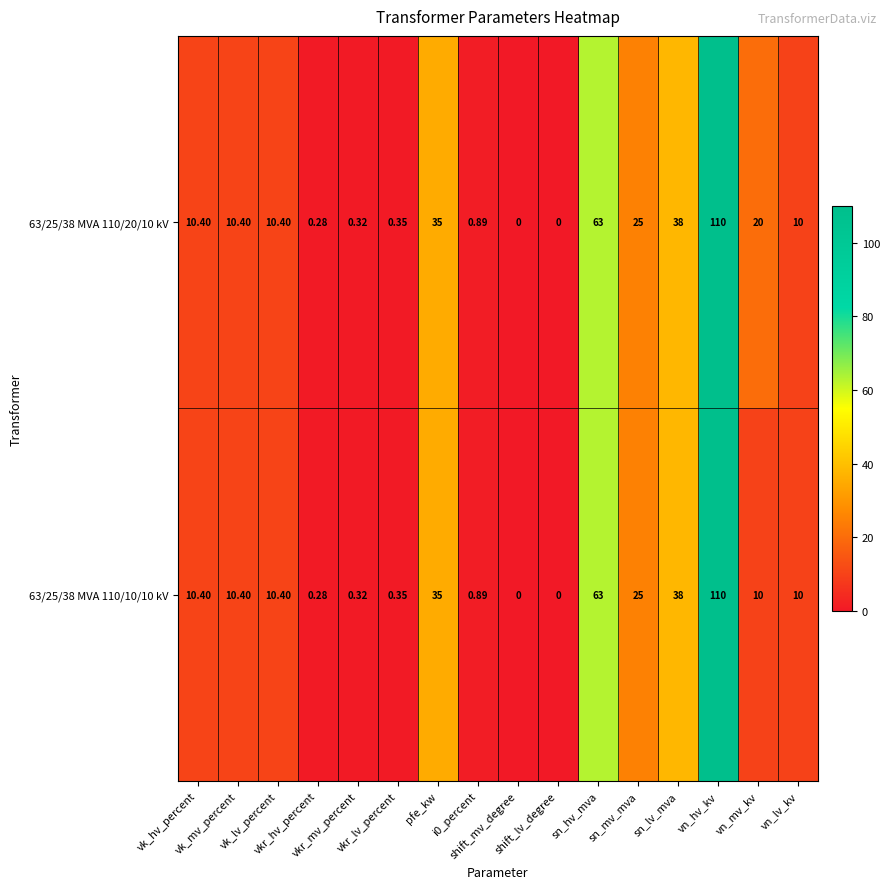

At which category does the chart reach its minimum across all series?

shift_mv_degree